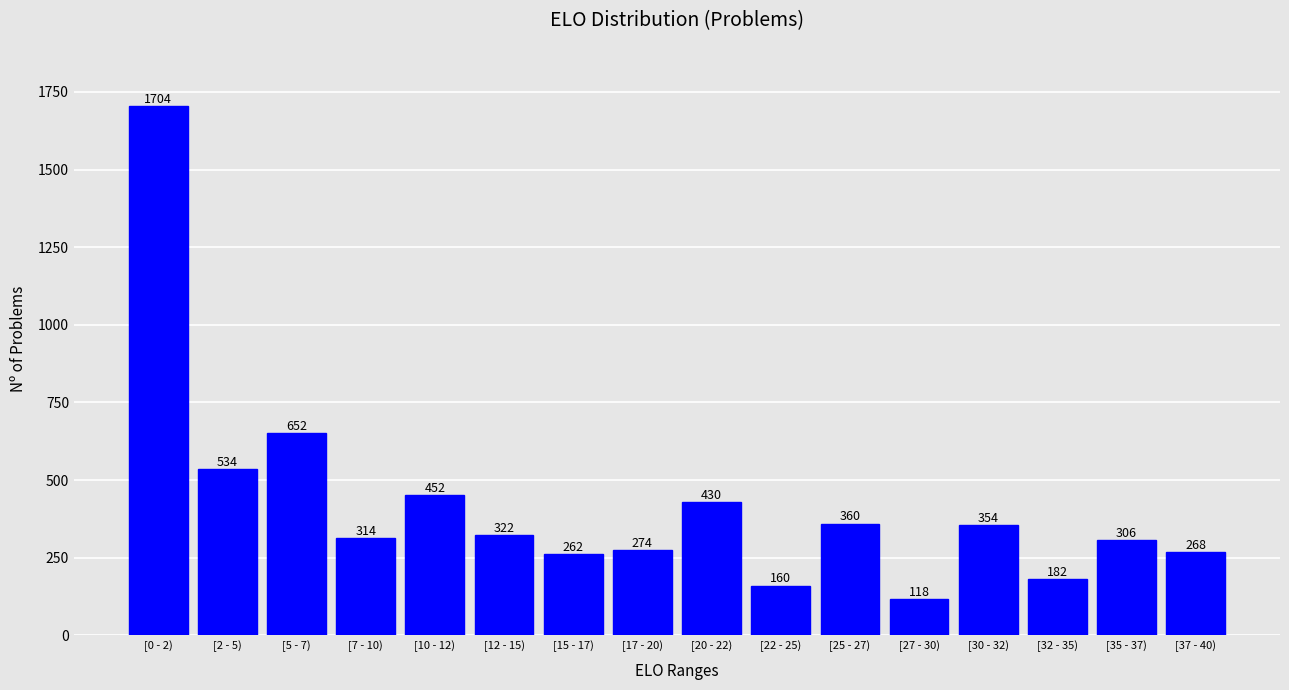

Reading left to right, list all the values displayed in this chart.

1704	534	652	314	452	322	262	274	430	160	360	118	354	182	306	268